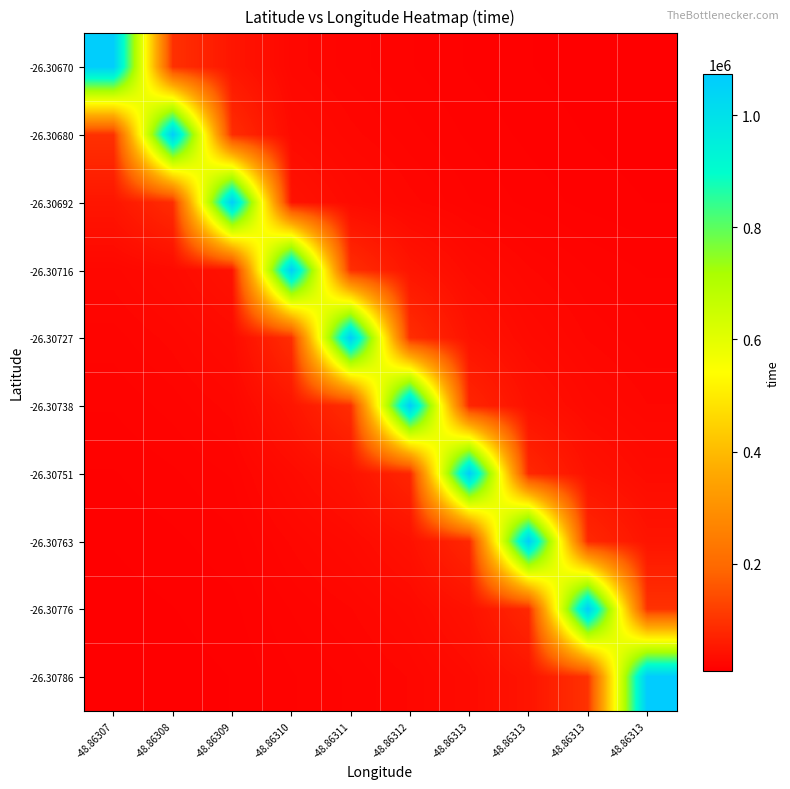

At which category is the sum across all series the highest?

-48.86311